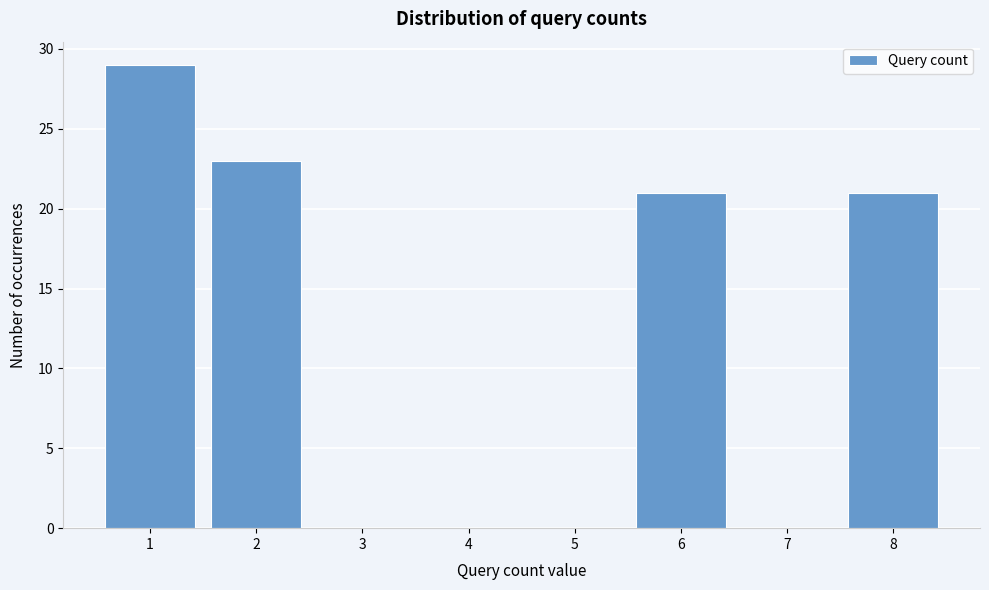

Reading left to right, list every bar in this chart as the range it spans on the x-axis followed by its height. The values are not printed on the chart, so give them approximately, as read against the axis.

0.5 to 1.5: 29
1.5 to 2.5: 23
2.5 to 3.5: 0
3.5 to 4.5: 0
4.5 to 5.5: 0
5.5 to 6.5: 21
6.5 to 7.5: 0
7.5 to 8.5: 21